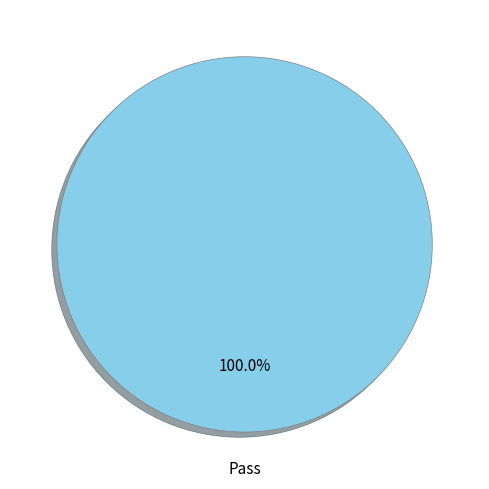

Is there a majority slice in this chart?

Yes